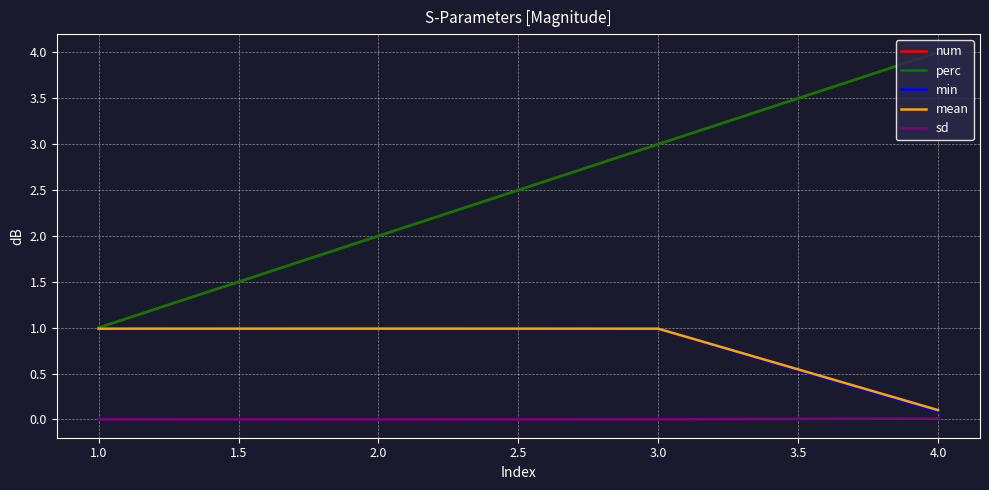

Which series has the largest total across all categories?

num